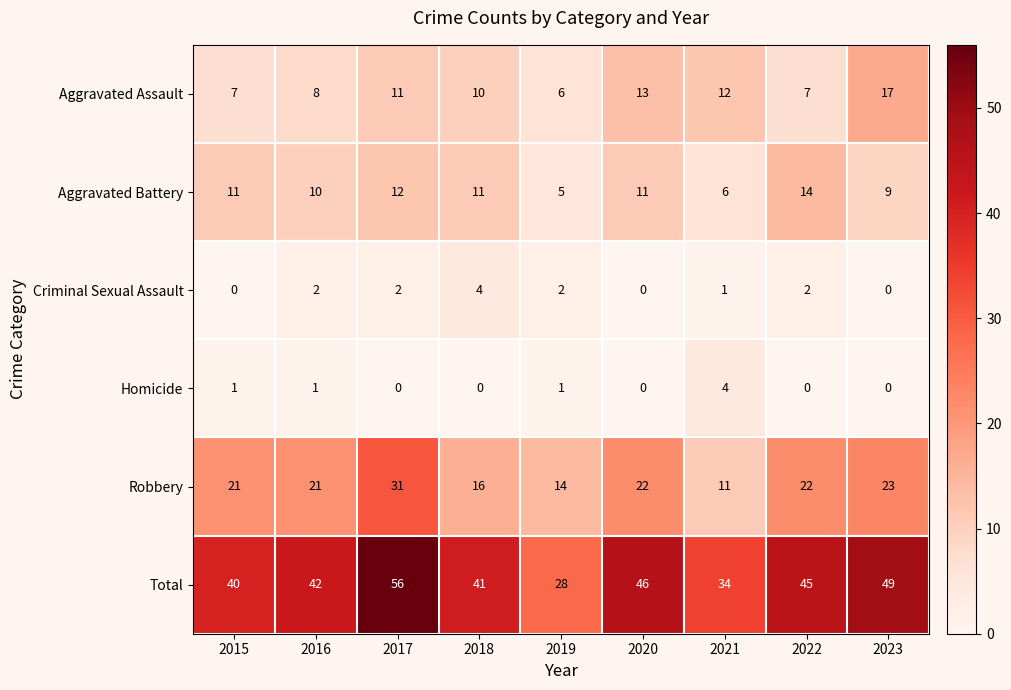

At 2015, list the series in order from smallest to largest.

Criminal Sexual Assault, Homicide, Aggravated Assault, Aggravated Battery, Robbery, Total